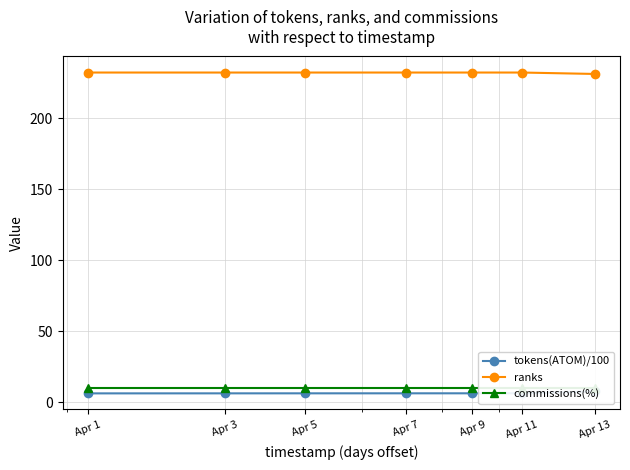

The commissions(%) series shows 10.0 at Apr 3. True or false?

True